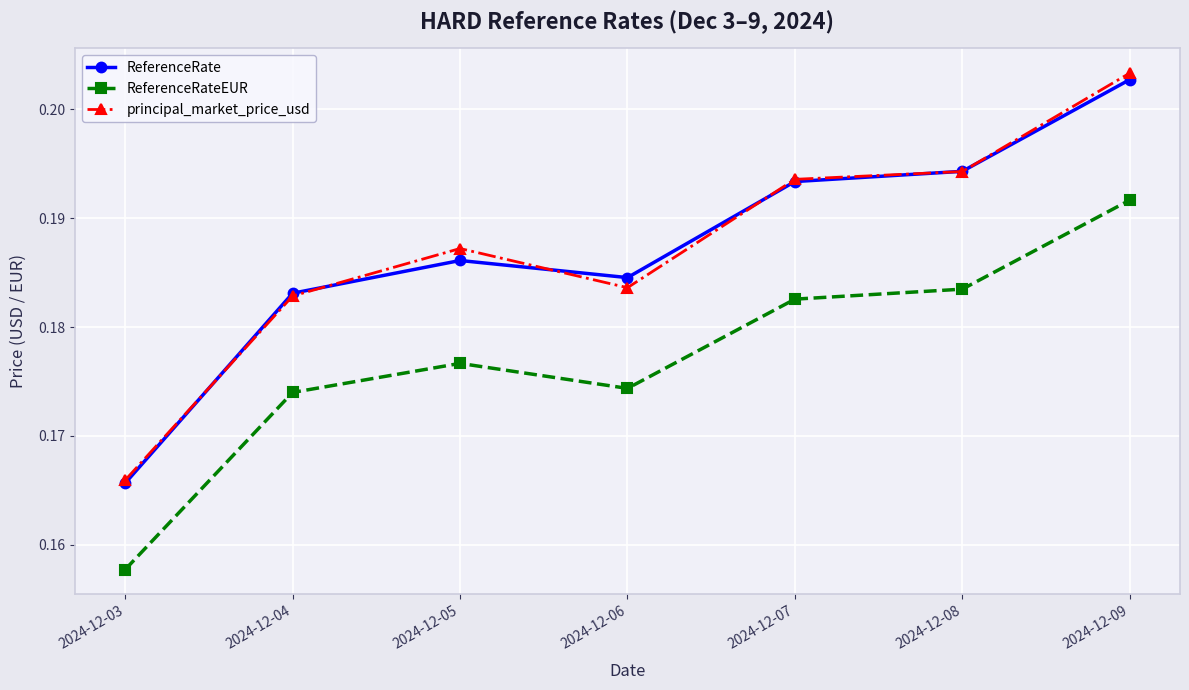

The principal_market_price_usd series shows 0.0 at 2024-12-09. True or false?

False